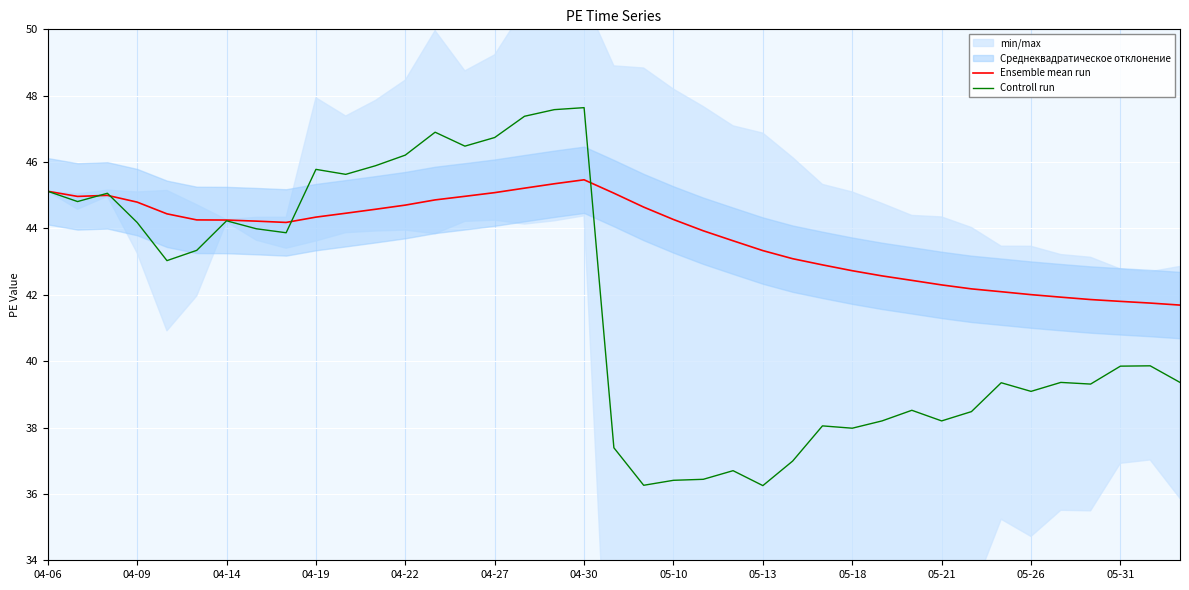

Is it true that Ensemble mean run equals 42.3 at 05-21?

True